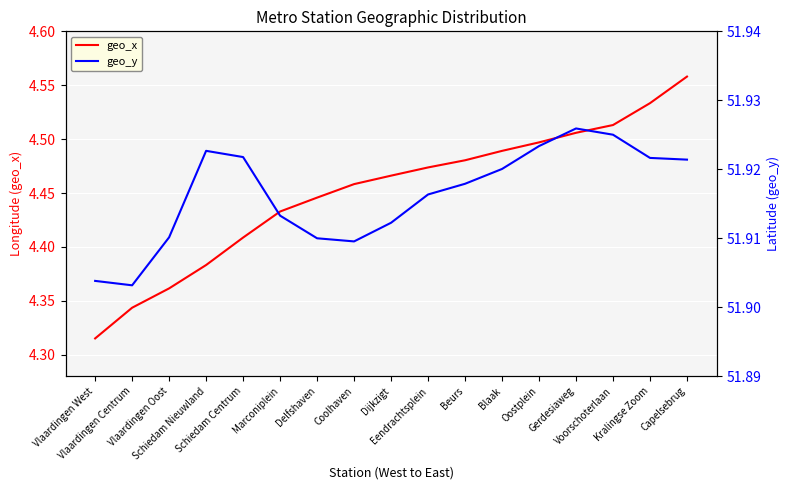

Which series has the largest total across all categories?

geo_y